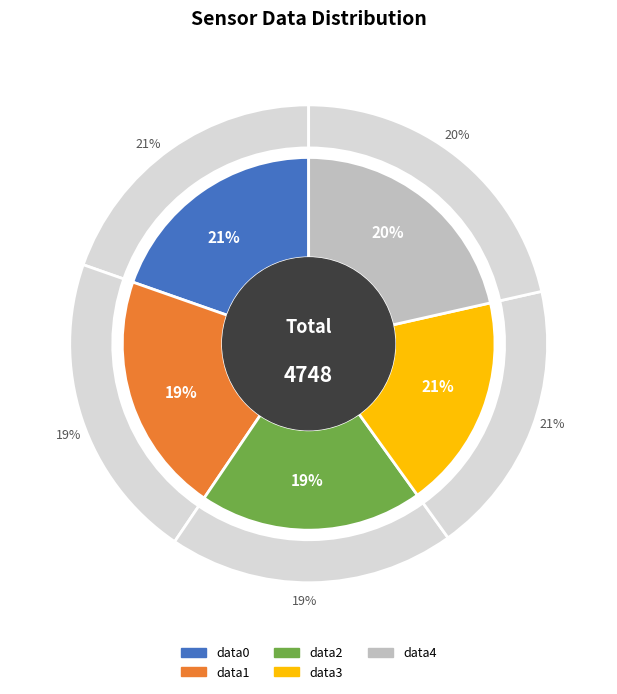

Is there any slice that represents more than half of the pie?

No